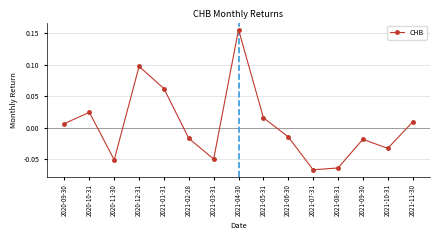

How many interior local peaks (higher than both neighbors) does the data have?

4